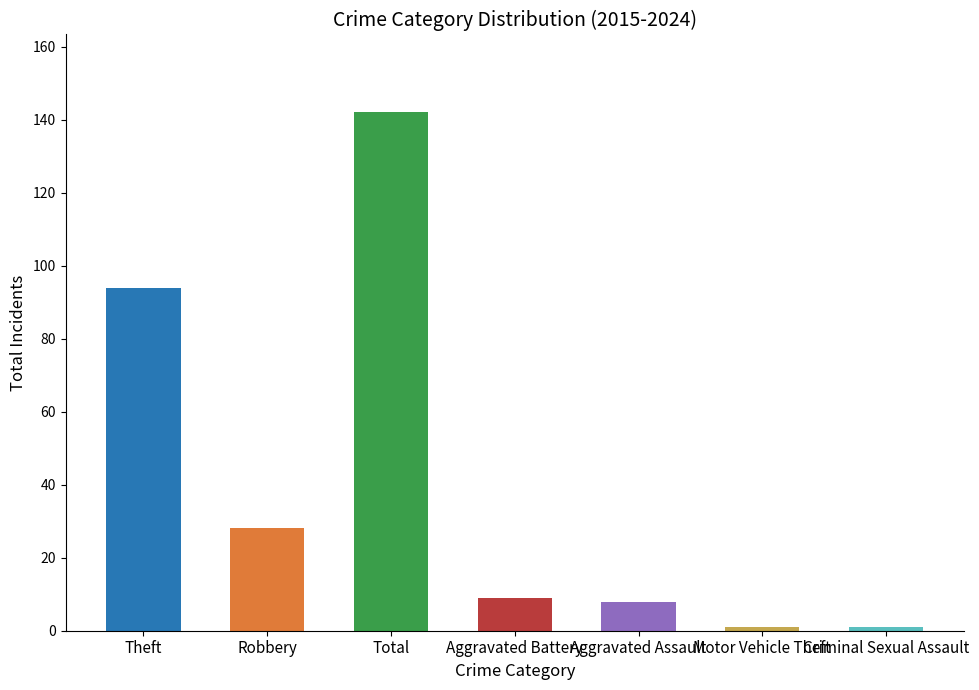

What is the difference between the maximum and minimum values?

141